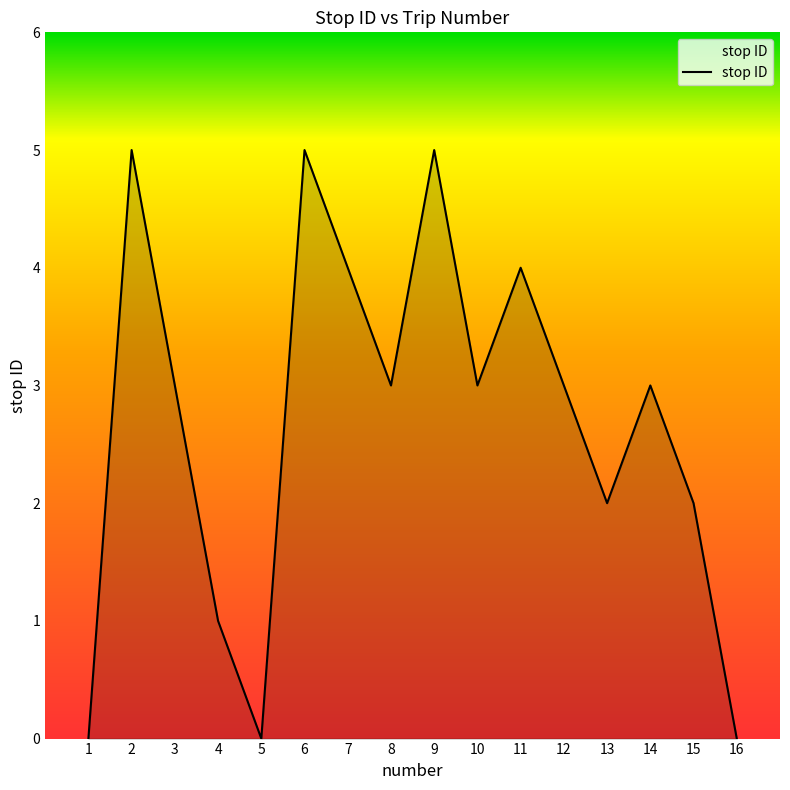

Does the chart display data point markers on the line(s)?

No